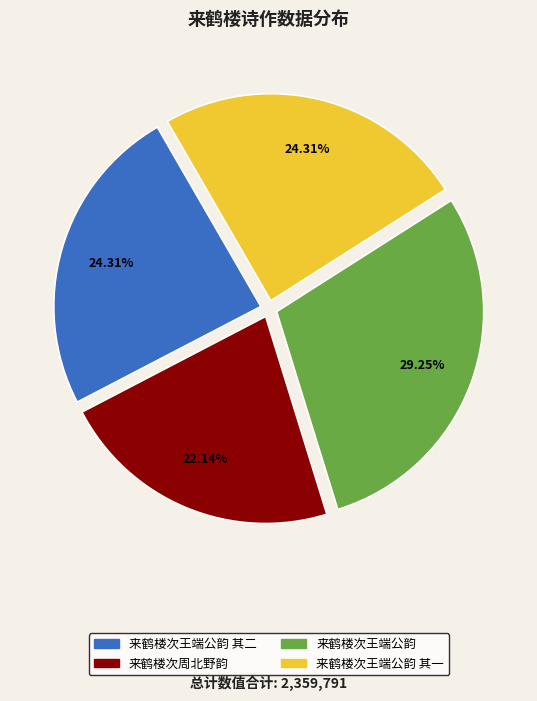

What is the ratio of the value at 来鹤楼次王端公韵 其一 to the value at 来鹤楼次王端公韵 其二?

1.0